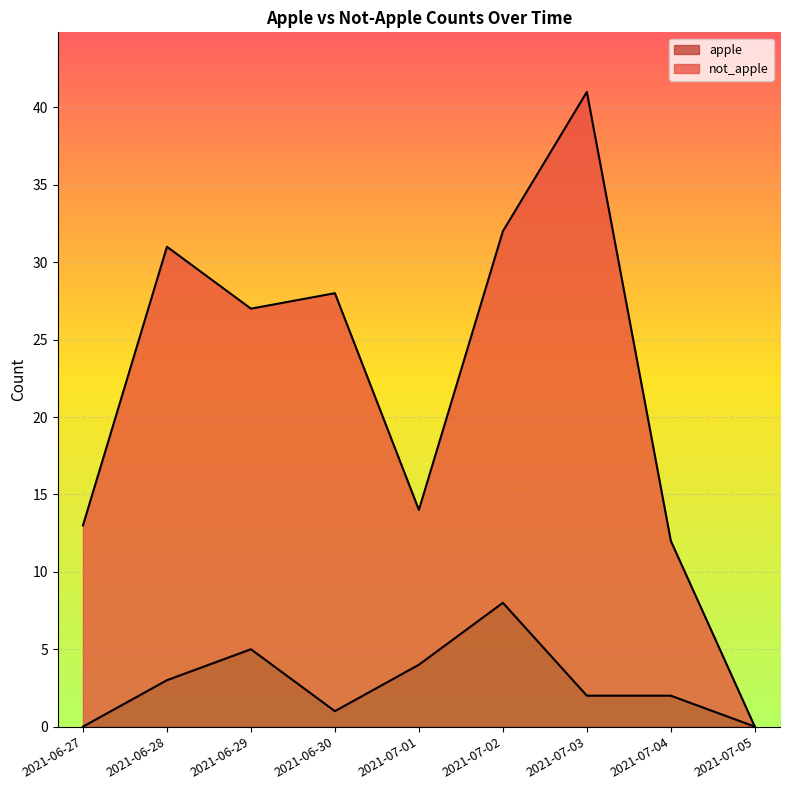

What is the difference between the highest and lowest values at 2021-06-30?

27